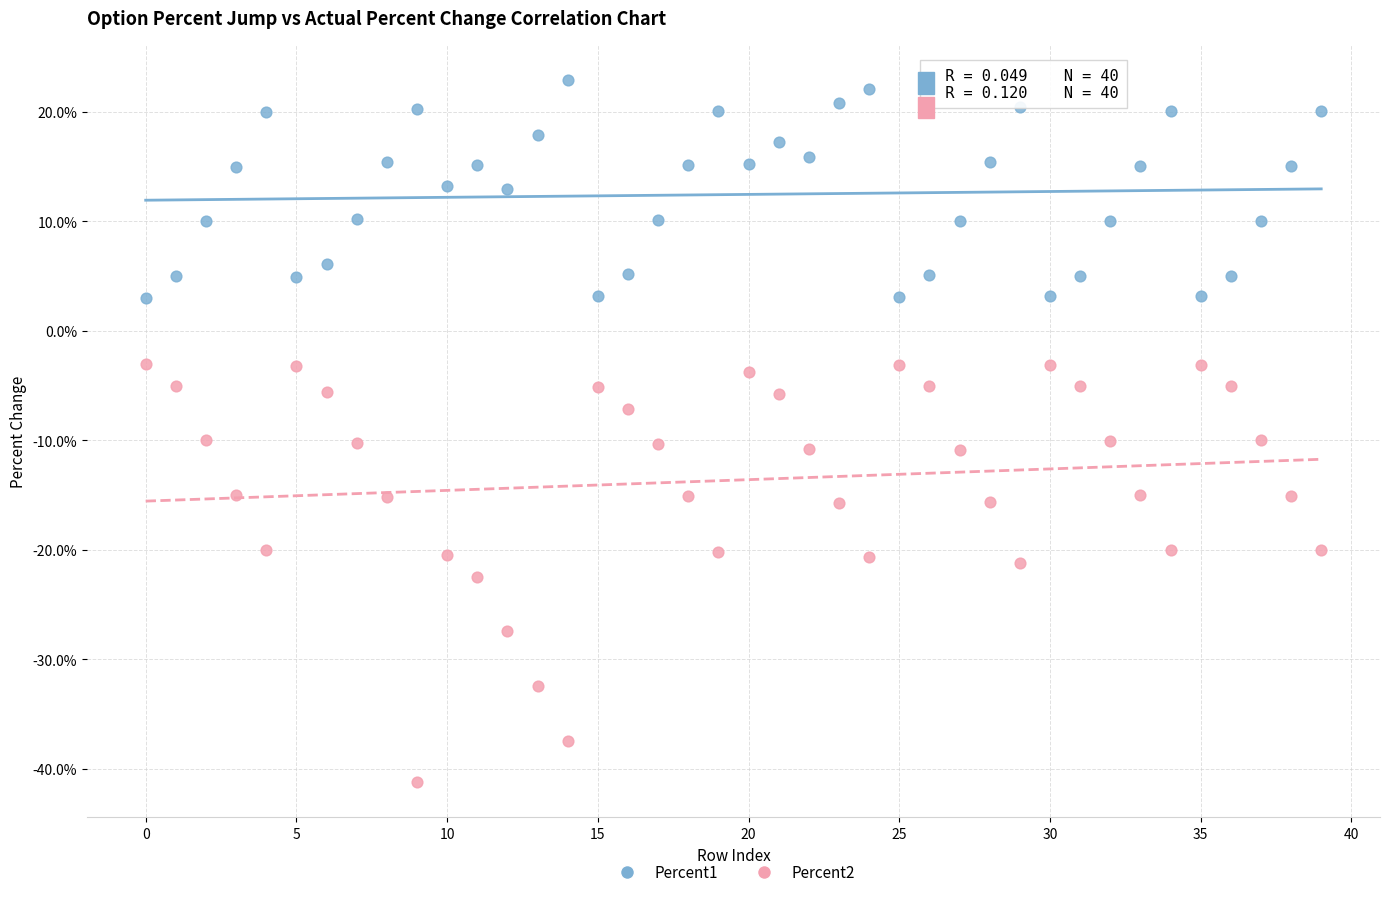

What are all the series names shown in the legend?

Percent1, Percent2